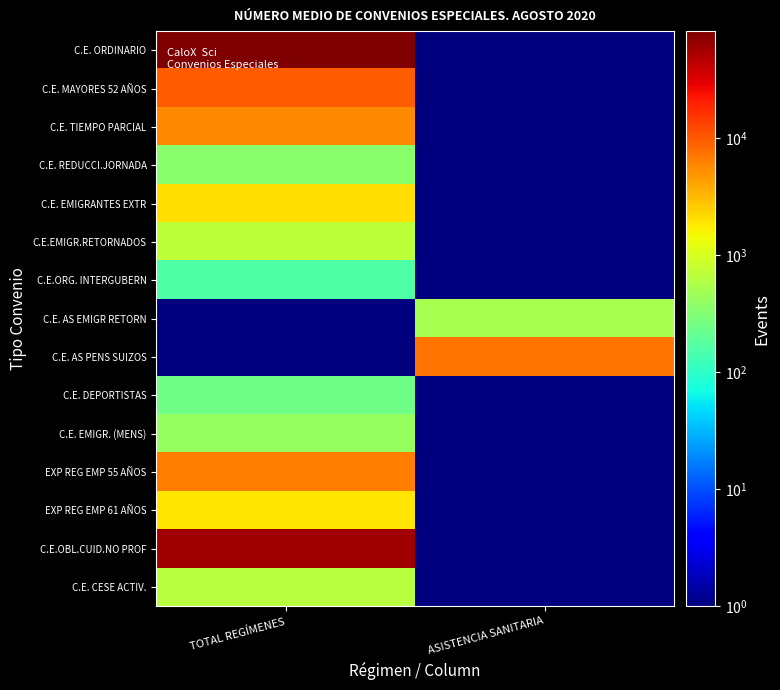

Reading left to right, list all the values displayed in this chart.

C.E. ORDINARIO: TOTAL REGÍMENES=82679.0	ASISTENCIA SANITARIA=0.5
C.E. MAYORES 52 AÑOS: TOTAL REGÍMENES=9868.0	ASISTENCIA SANITARIA=0.5
C.E. TIEMPO PARCIAL: TOTAL REGÍMENES=5649.0	ASISTENCIA SANITARIA=0.5
C.E. REDUCCI.JORNADA: TOTAL REGÍMENES=357.0	ASISTENCIA SANITARIA=0.5
C.E. EMIGRANTES EXTR: TOTAL REGÍMENES=2076.0	ASISTENCIA SANITARIA=0.5
C.E.EMIGR.RETORNADOS: TOTAL REGÍMENES=699.0	ASISTENCIA SANITARIA=0.5
C.E.ORG. INTERGUBERN: TOTAL REGÍMENES=160.0	ASISTENCIA SANITARIA=0.5
C.E. AS EMIGR RETORN: TOTAL REGÍMENES=0.5	ASISTENCIA SANITARIA=531.0
C.E. AS PENS SUIZOS: TOTAL REGÍMENES=0.5	ASISTENCIA SANITARIA=7355.0
C.E. DEPORTISTAS: TOTAL REGÍMENES=247.0	ASISTENCIA SANITARIA=0.5
C.E. EMIGR. (MENS): TOTAL REGÍMENES=423.0	ASISTENCIA SANITARIA=0.5
EXP REG EMP 55 AÑOS: TOTAL REGÍMENES=6535.0	ASISTENCIA SANITARIA=0.5
EXP REG EMP 61 AÑOS: TOTAL REGÍMENES=1861.0	ASISTENCIA SANITARIA=0.5
C.E.OBL.CUID.NO PROF: TOTAL REGÍMENES=58965.0	ASISTENCIA SANITARIA=0.5
C.E. CESE ACTIV.: TOTAL REGÍMENES=642.0	ASISTENCIA SANITARIA=0.5